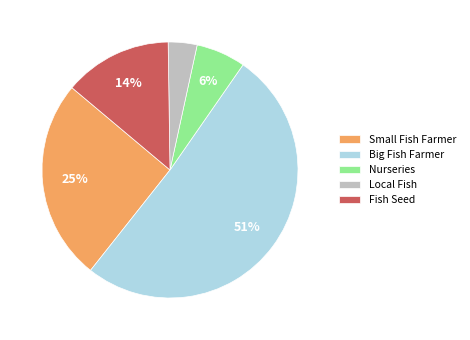

To the nearest percent, what is the average slice percentage?

20%